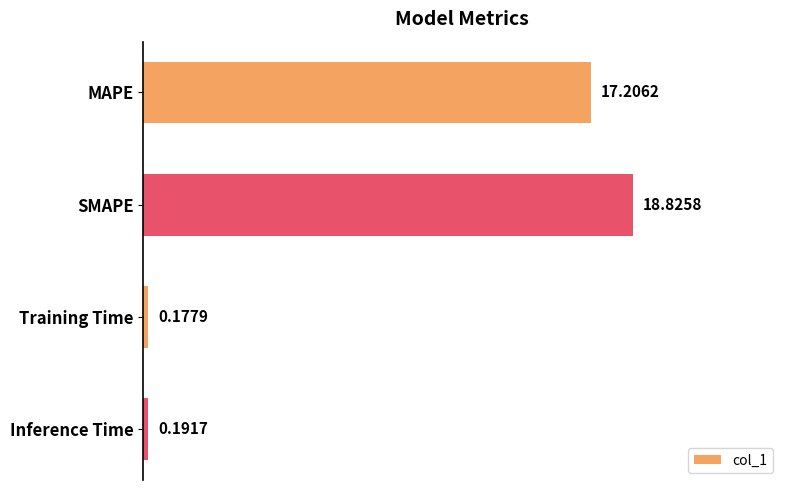

What is the label of the 1st bar from the top?

MAPE